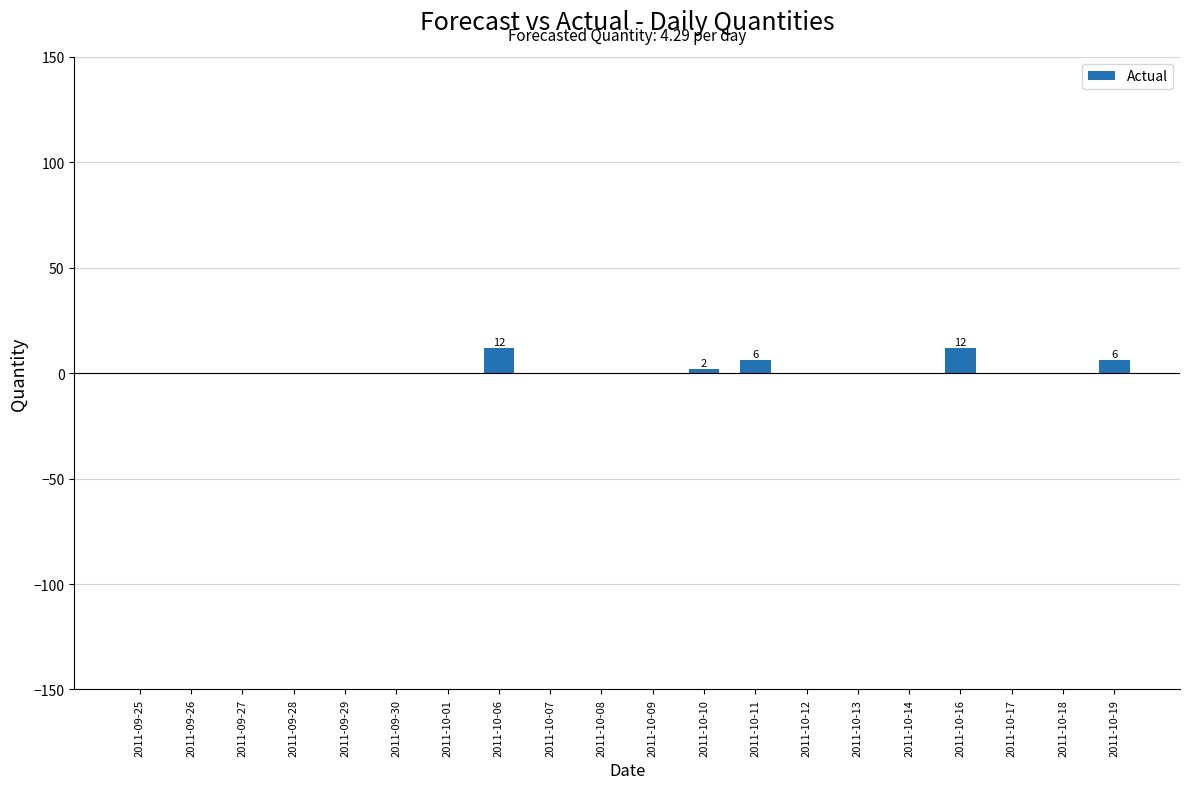

Between 2011-10-16 and 2011-10-09, which is larger?

2011-10-16